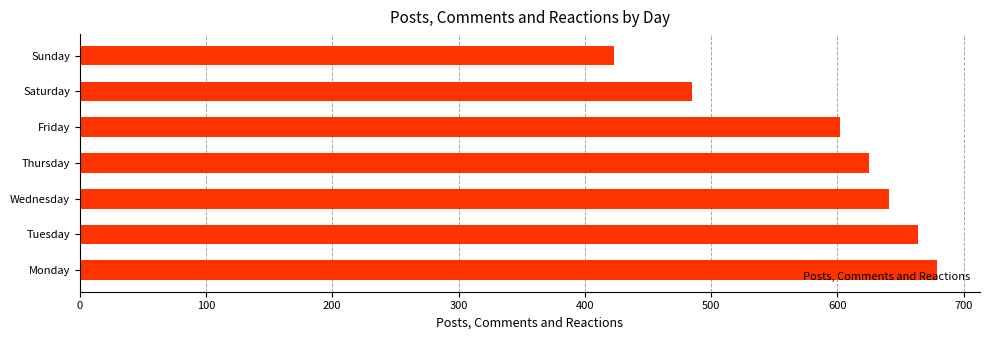

Where is the data nearest to the value 551?

Friday